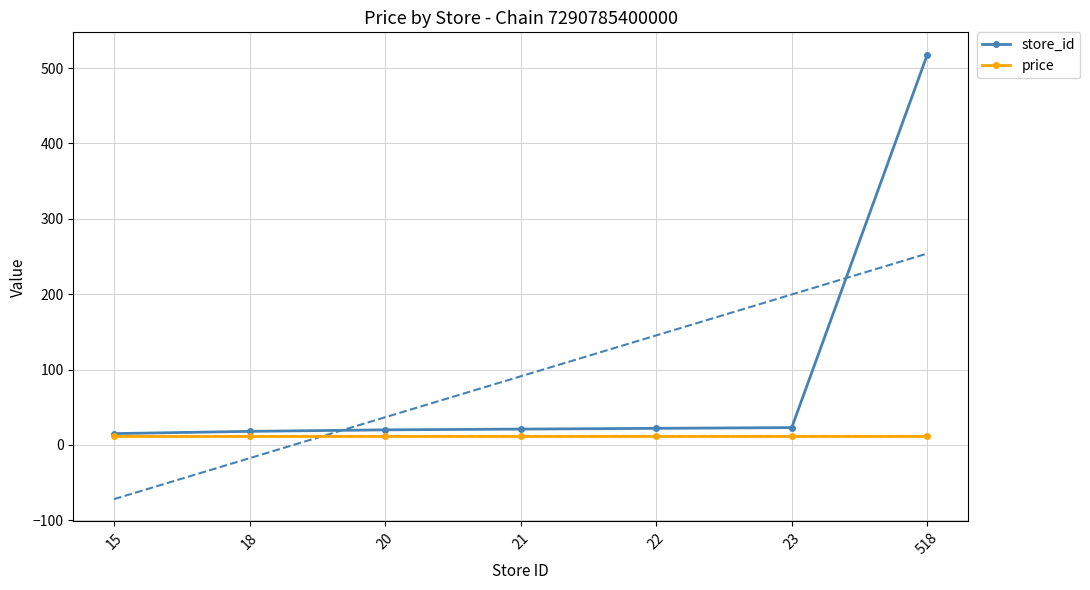

The value of price at 20 is 11.9. True or false?

True